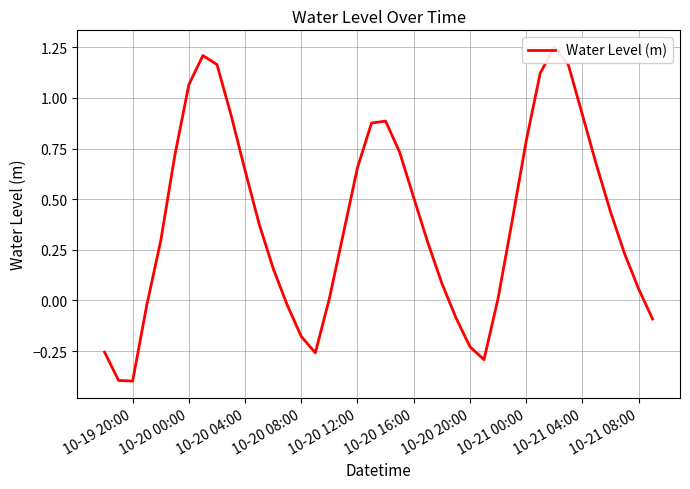

What is the minimum value shown in the chart?

-0.4